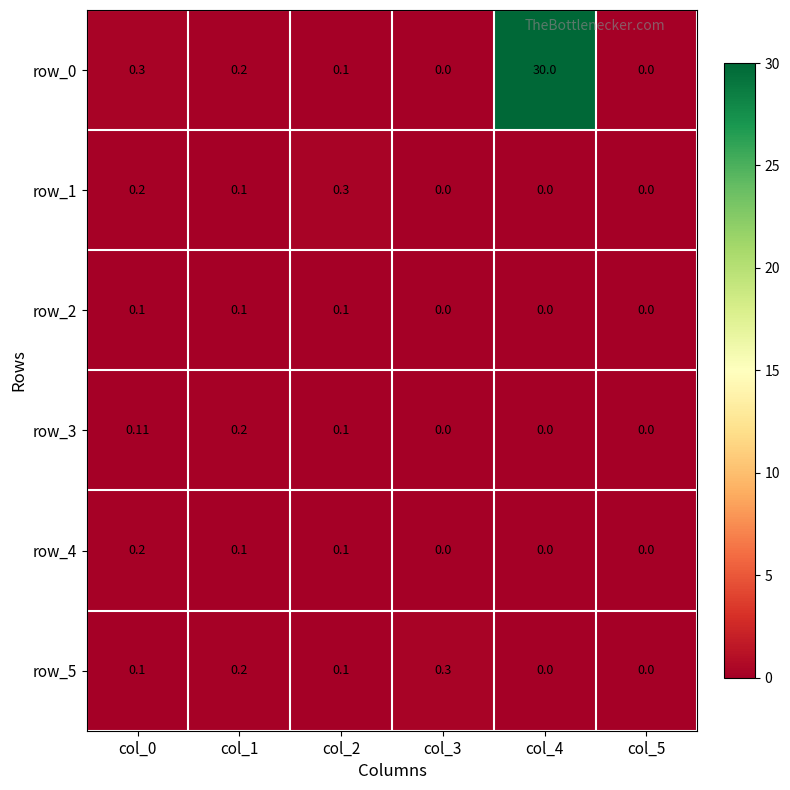

Is the value of row_1 at col_0 greater than the value of row_3 at col_5?

Yes